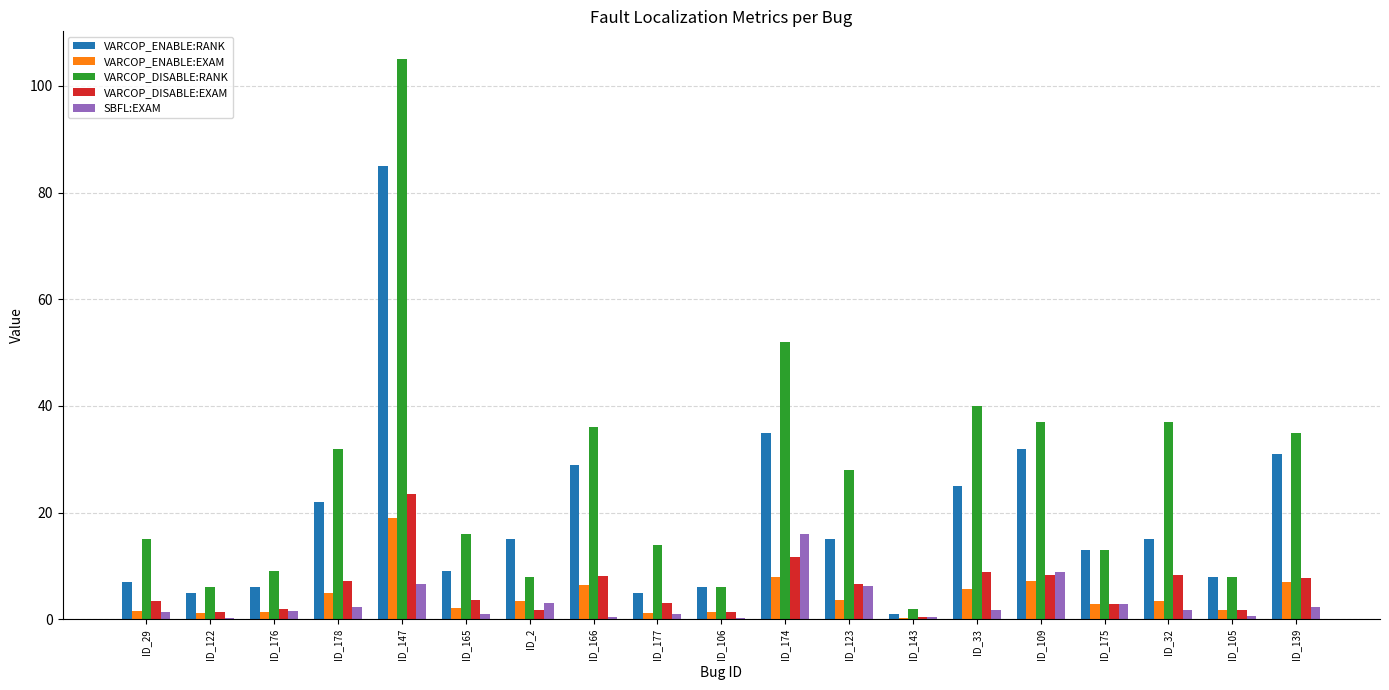

What are all the series names shown in the legend?

VARCOP_ENABLE:RANK, VARCOP_ENABLE:EXAM, VARCOP_DISABLE:RANK, VARCOP_DISABLE:EXAM, SBFL:EXAM